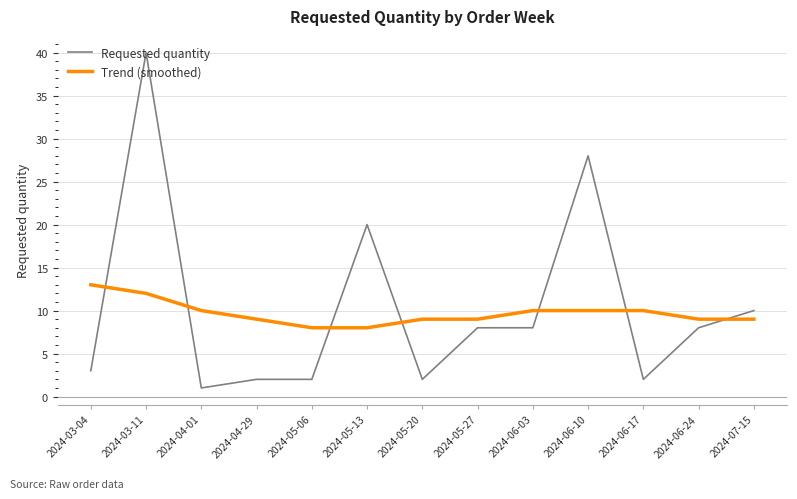

What is the difference between the highest and lowest values at 2024-05-06?

6